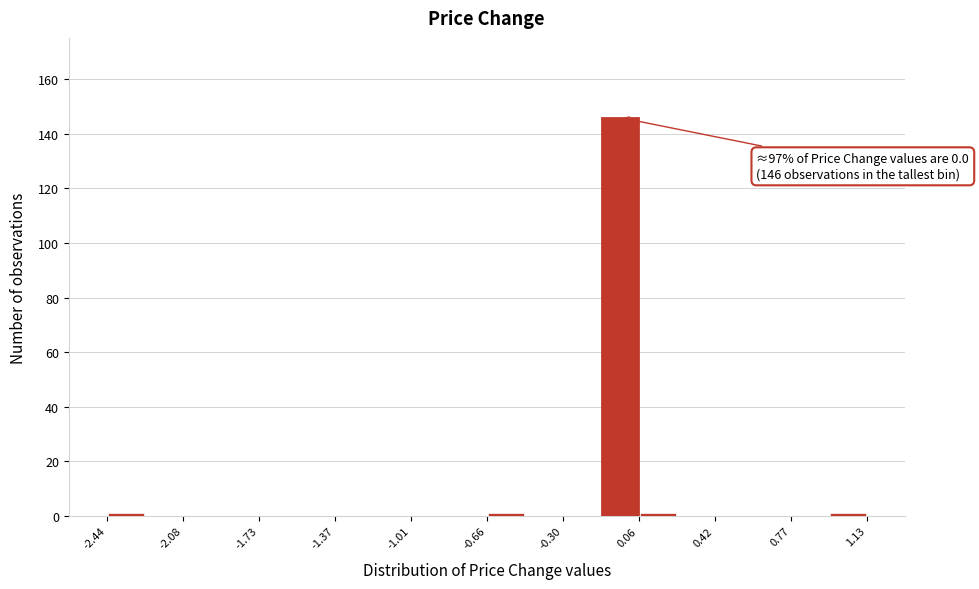

Read against the x-axis, roughly where is the centre of the tallest bar?

-0.05